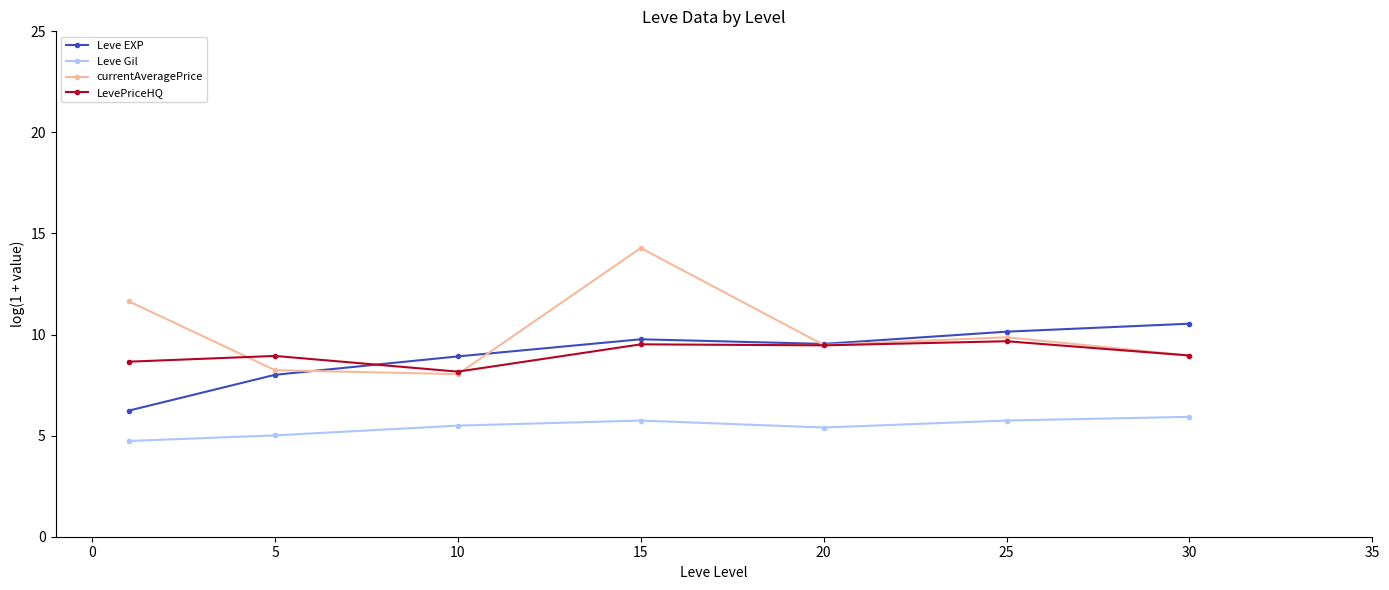

Which series has the widest spread of values?

currentAveragePrice